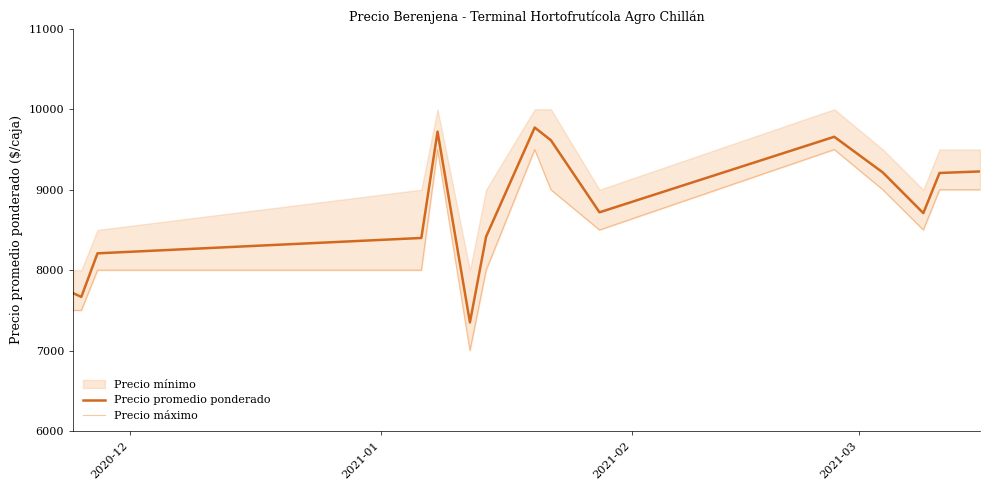

What is the minimum value for Precio promedio ponderado?

7350